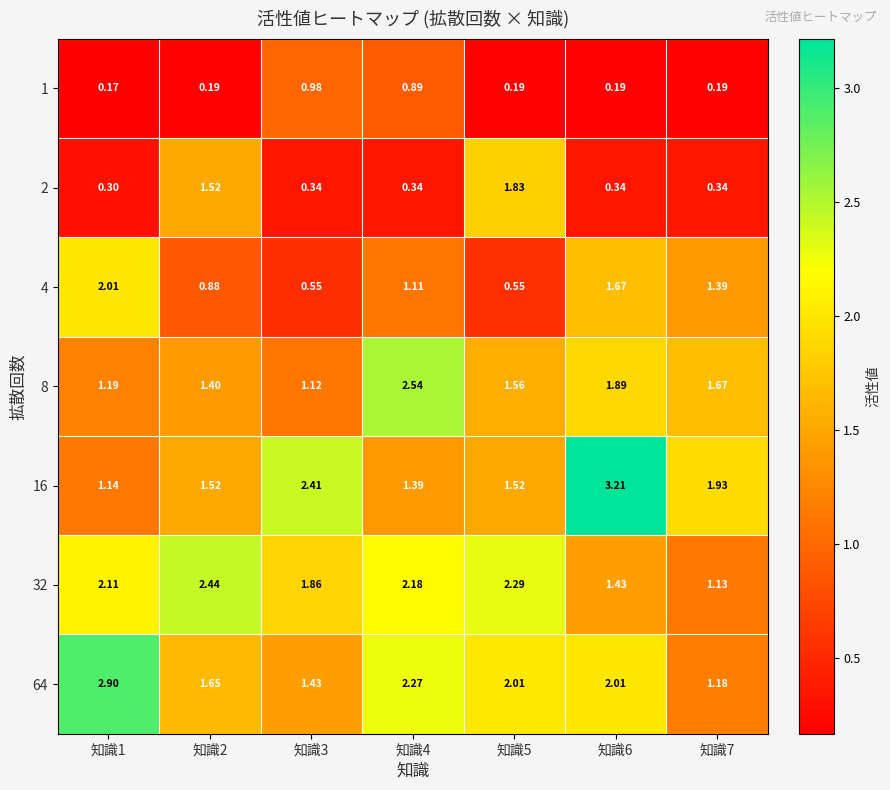

Is the value of 4 at 知識2 greater than the value of 8 at 知識4?

No